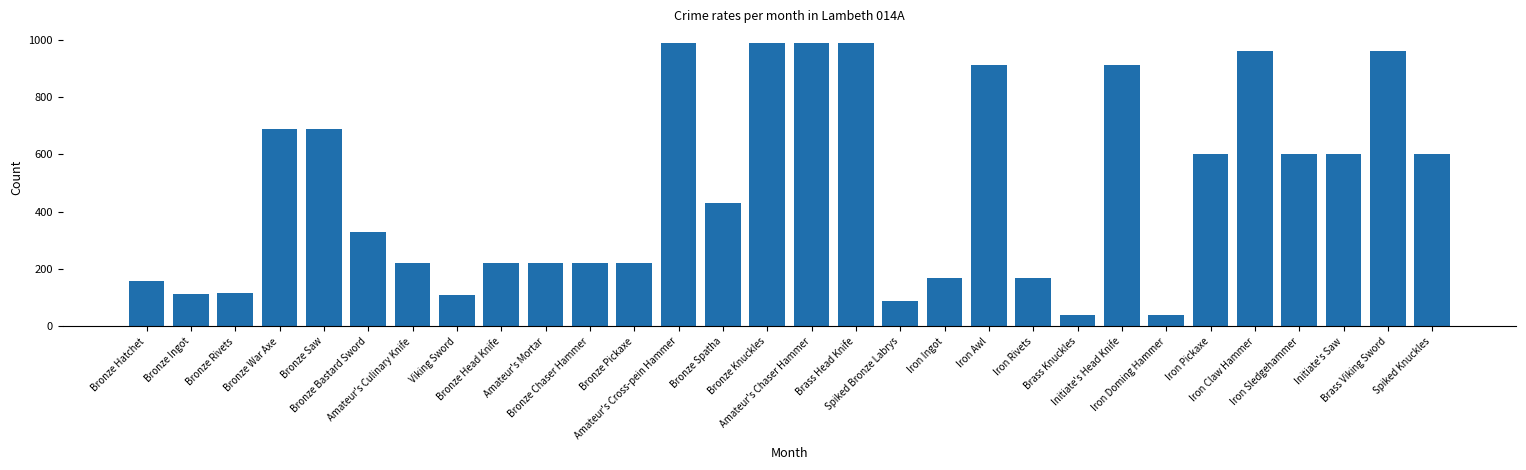

What is the label of the 28th bar from the right?

Bronze Rivets